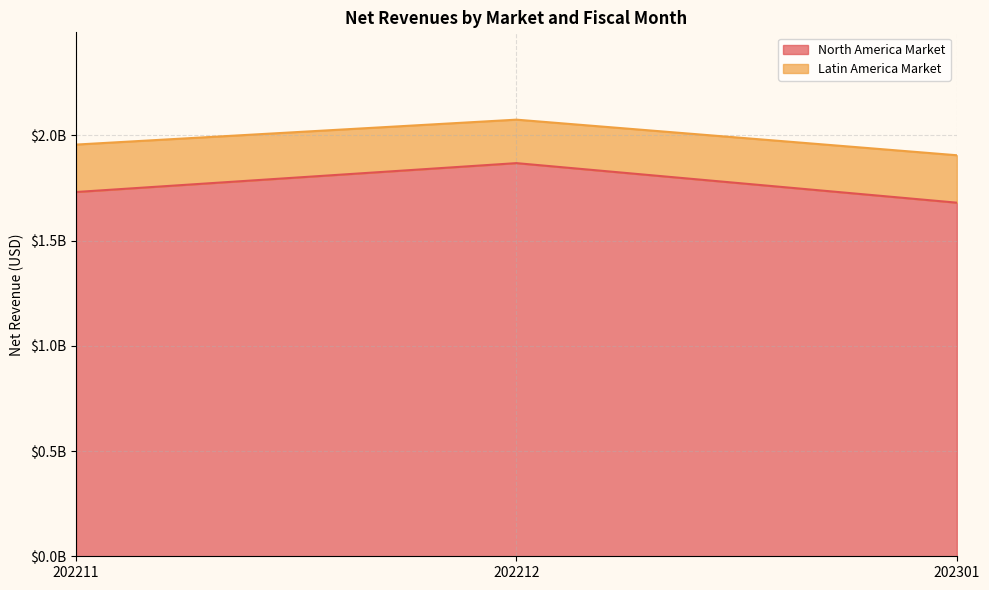

Which category has the highest value across all series?

202212